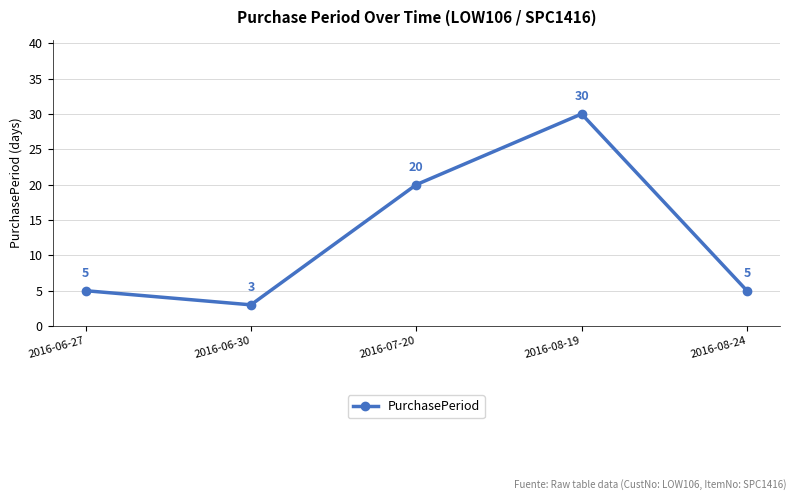

Between 2016-06-30 and 2016-08-24, which is larger?

2016-08-24